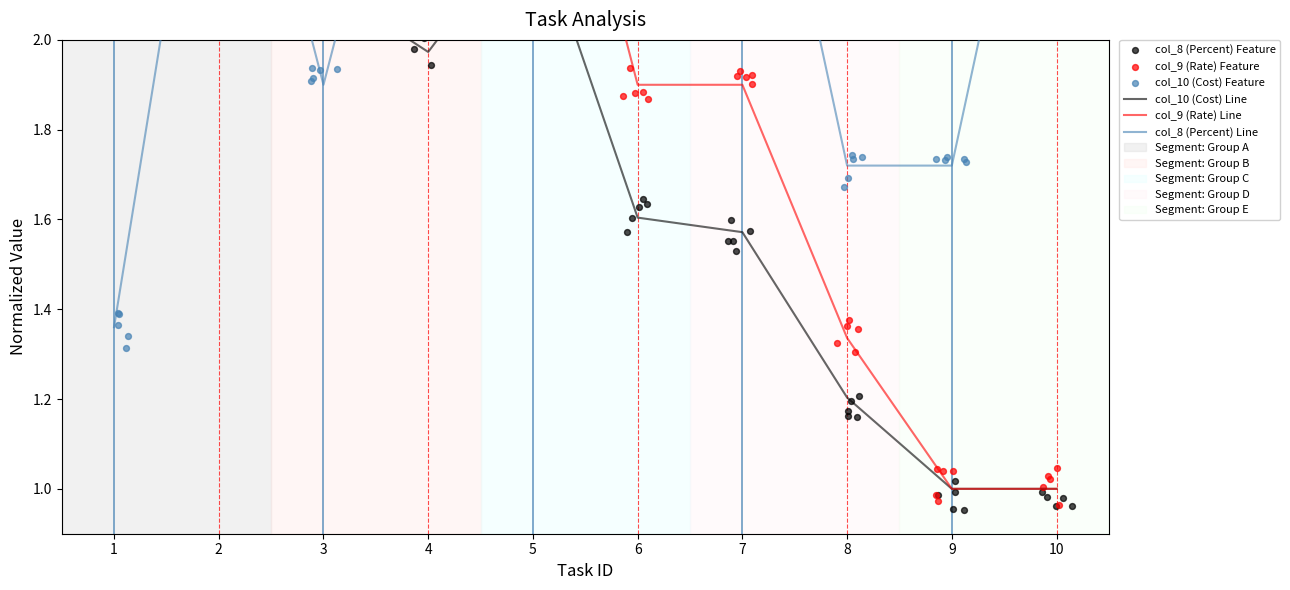

At how many categories does at least one series exceed 2?

8